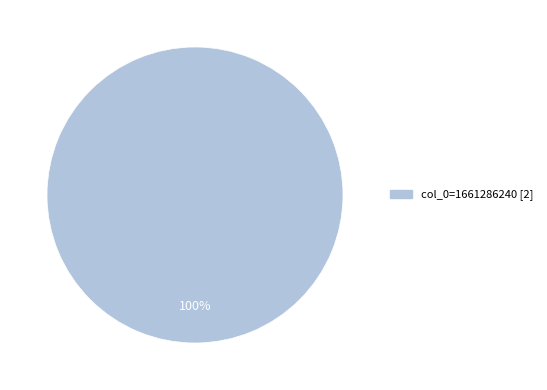

Does any single category account for the majority?

Yes